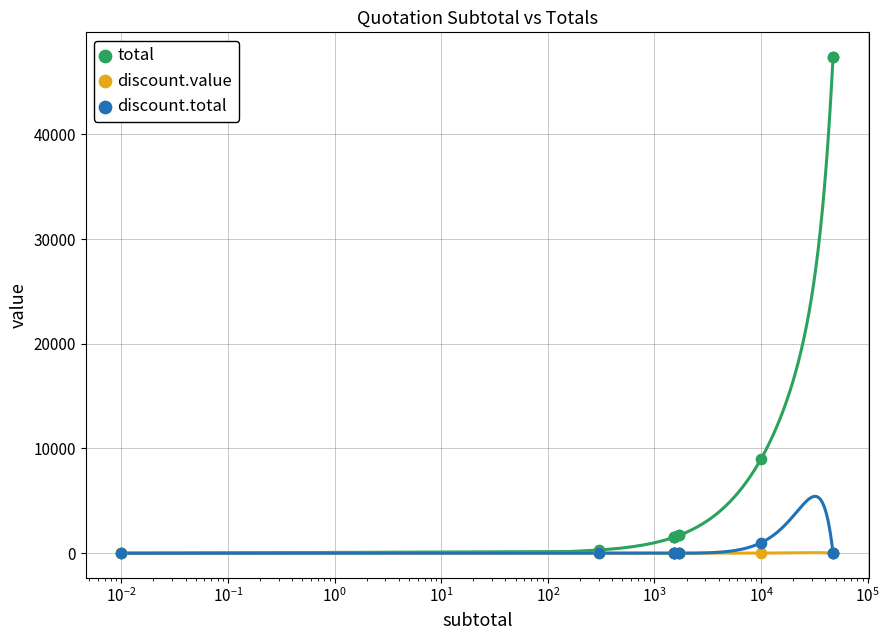

Which series contains the highest Y value?

total